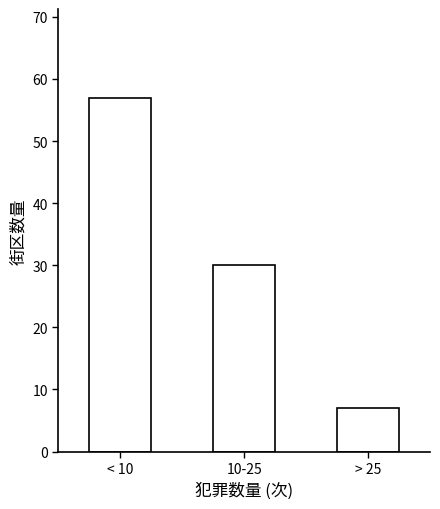

Reading right to left, extract all data points from this chart.

7	30	57